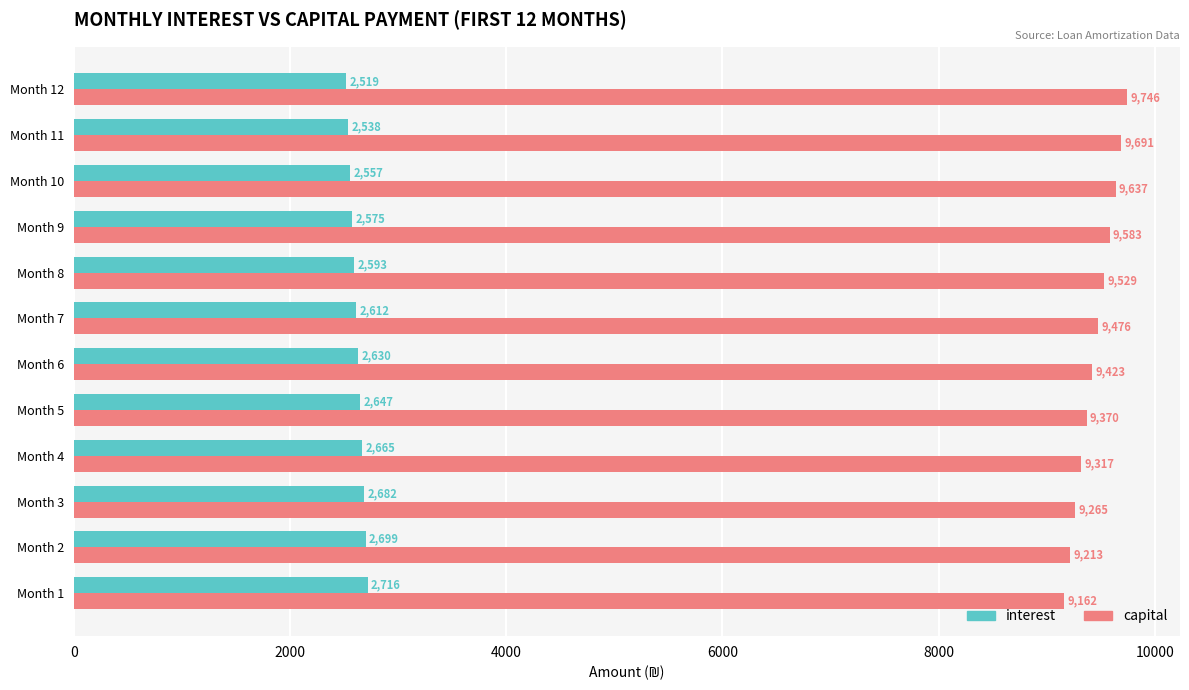

What is the average value of the capital series?

9451.0